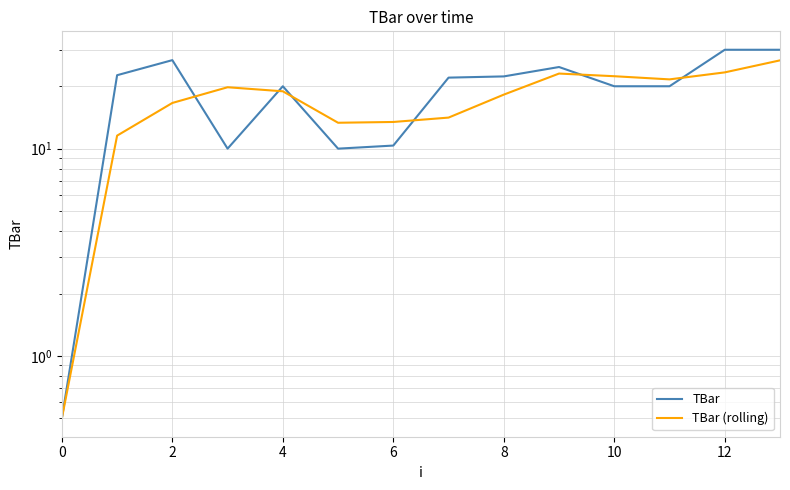

How many lines are shown in the chart?

2